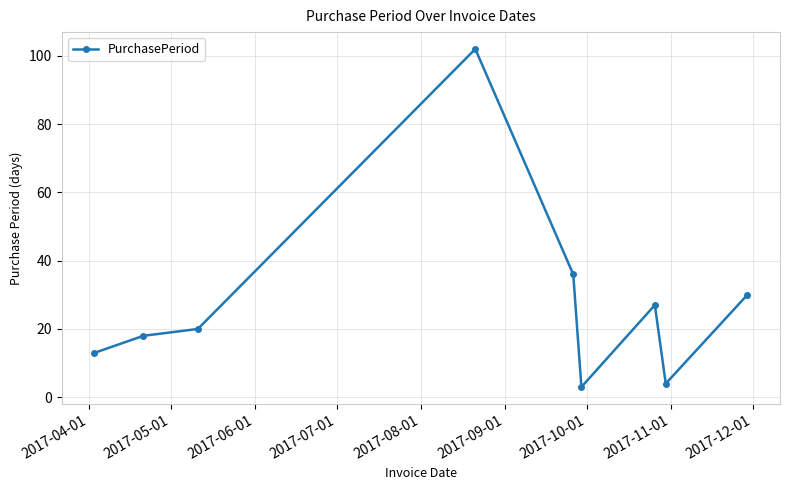

What is the greatest value displayed?

102